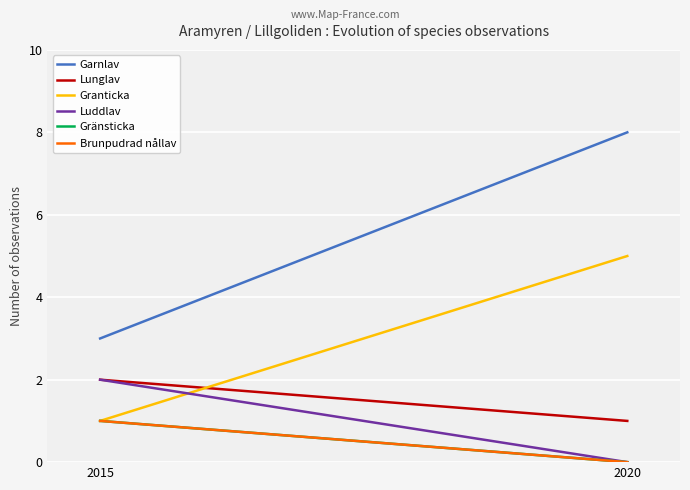

Which series has the largest total across all categories?

Garnlav